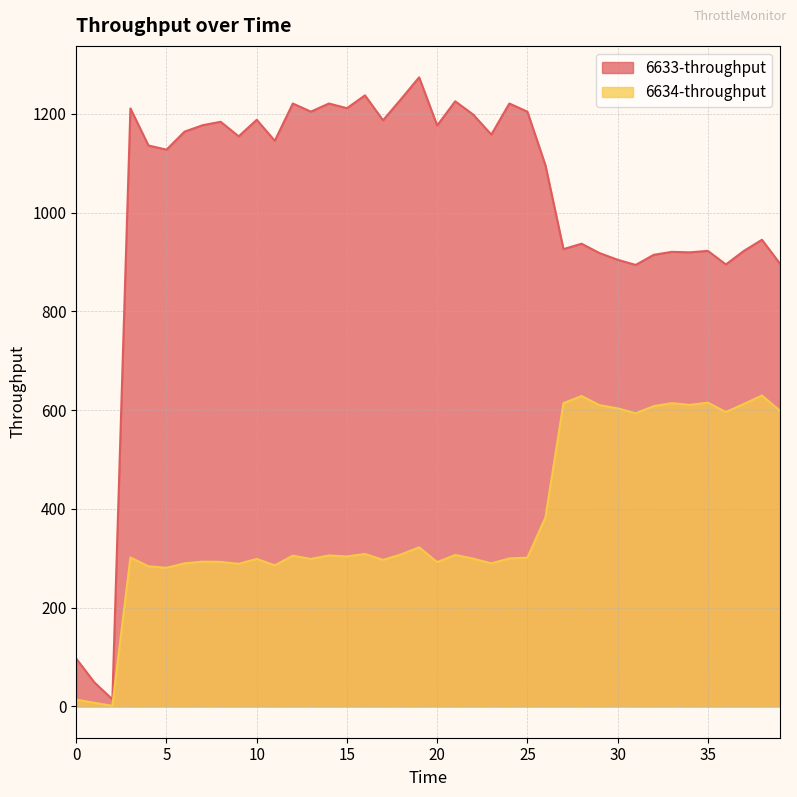

List the series in order of their peak value, lowest first.

6634-throughput, 6633-throughput